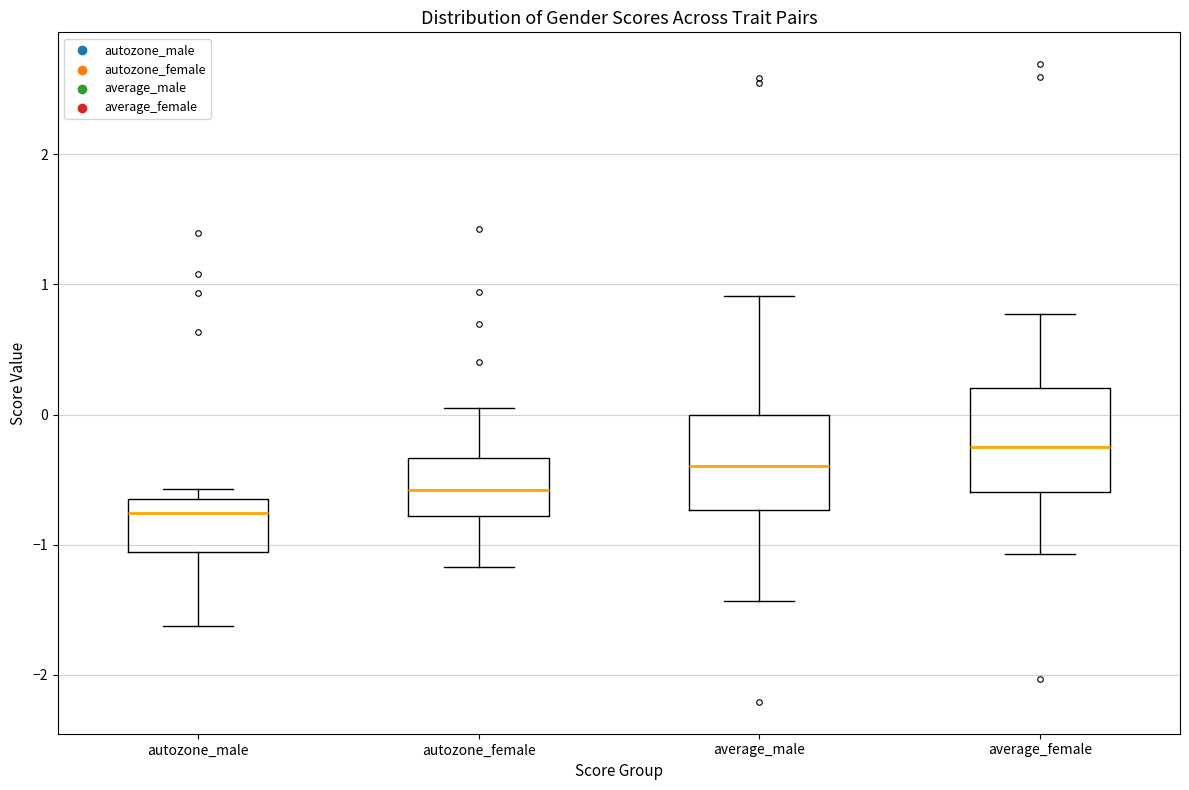

Reading left to right, read every box against the y-axis: the position of its median line, the range the box covers, and the ends of its whiskers. The values are not printed on the chart, so give them approximately, as read against the axis.

autozone_male: median -0.8, box -1.1 to -0.7, whiskers -1.6 to -0.6
autozone_female: median -0.6, box -0.8 to -0.3, whiskers -1.2 to 0.1
average_male: median -0.4, box -0.7 to 0.0, whiskers -1.4 to 0.9
average_female: median -0.2, box -0.6 to 0.2, whiskers -1.1 to 0.8